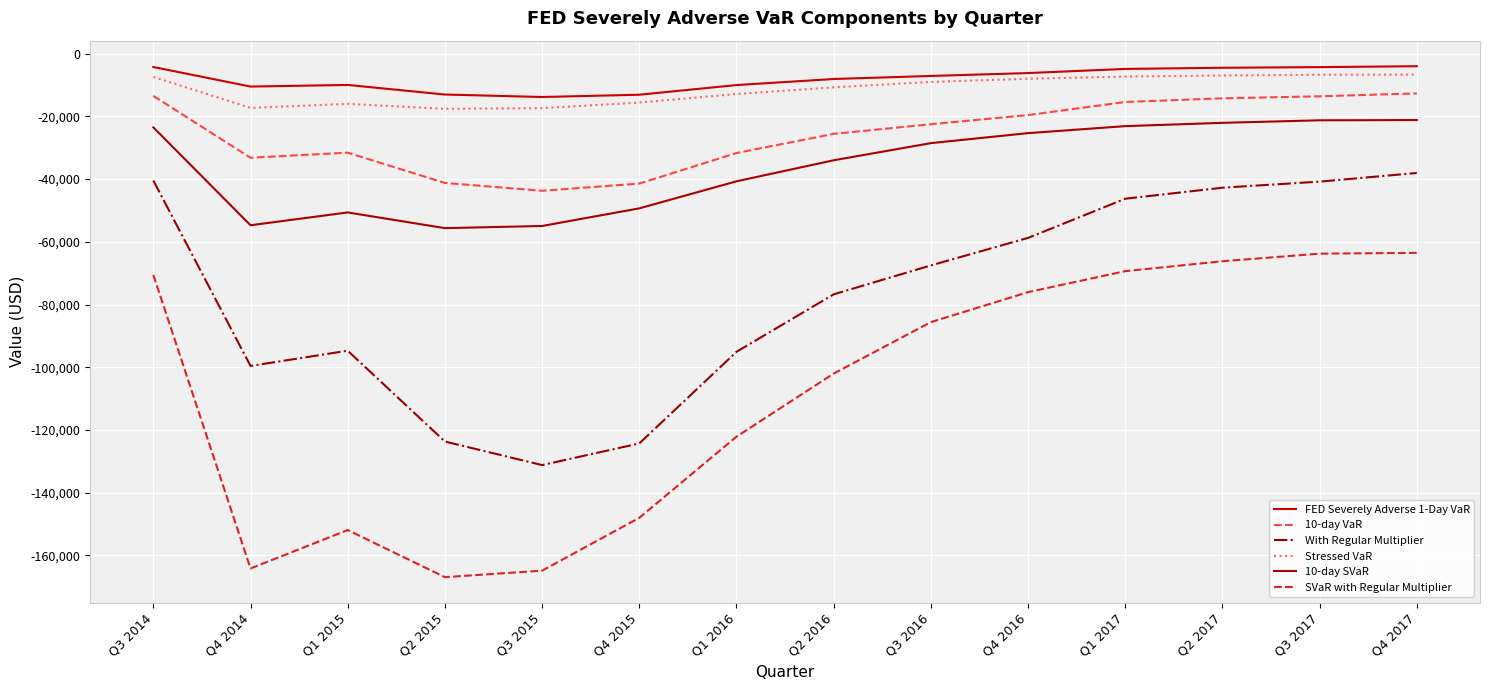

Is the value of With Regular Multiplier at Q4 2014 greater than the value of Stressed VaR at Q1 2016?

No